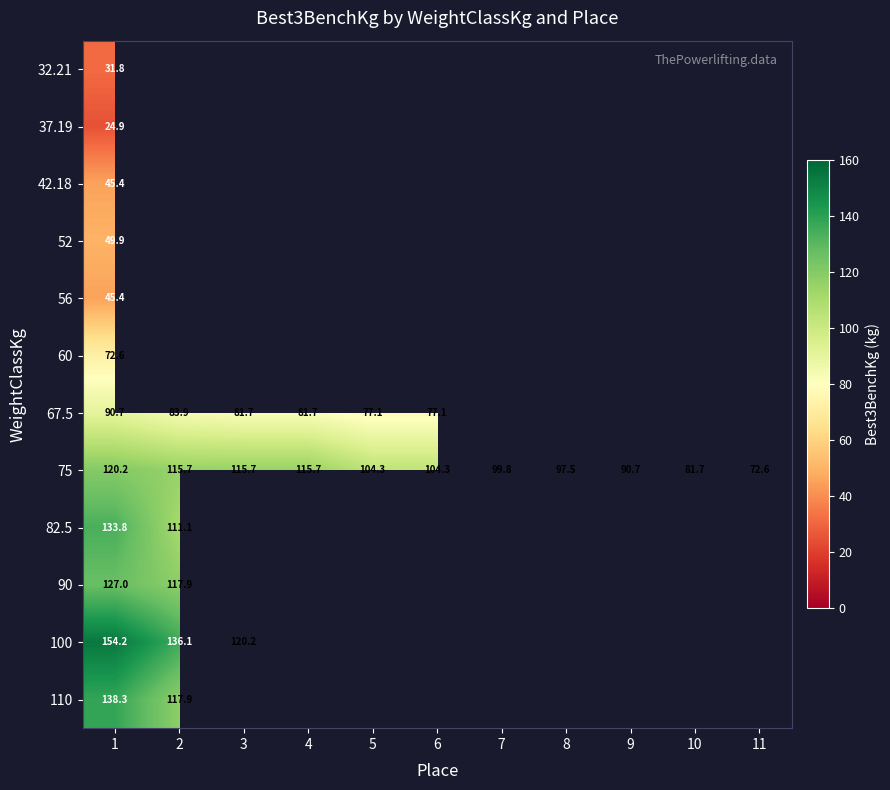

The 82.5 series shows 28.4 at 1. True or false?

False